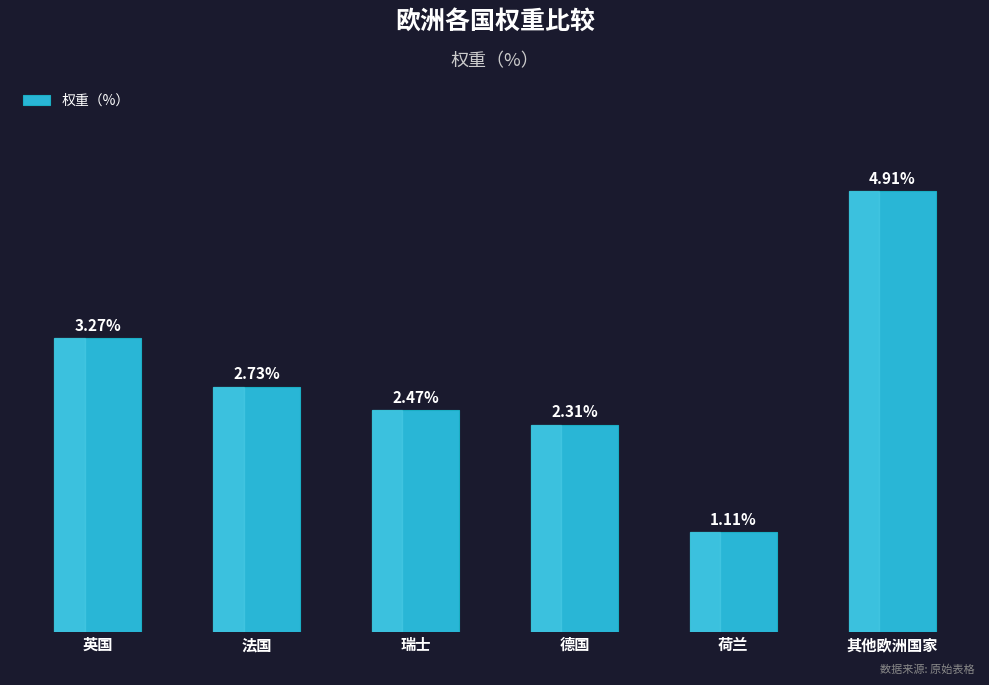

At which category does the chart reach its minimum across all series?

荷兰